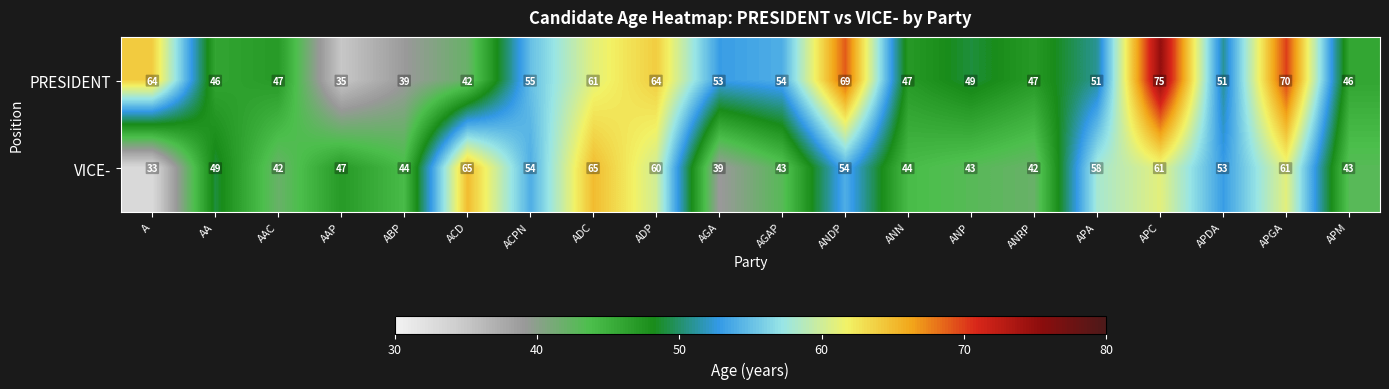

What is the maximum value shown in the chart?

75